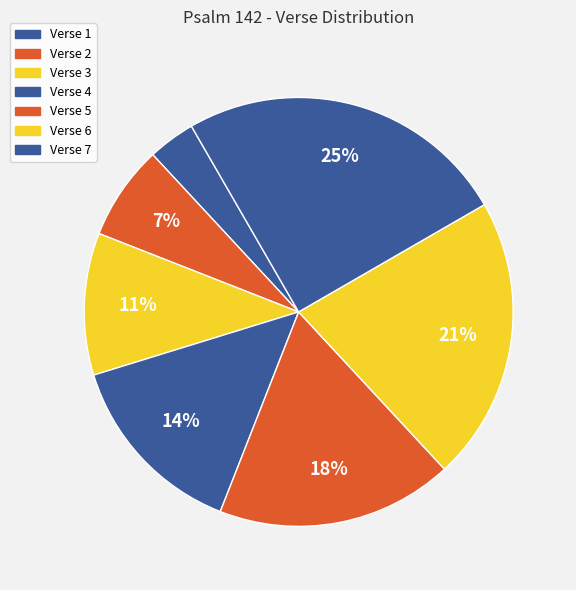

Which slice is the smallest?

Verse 1